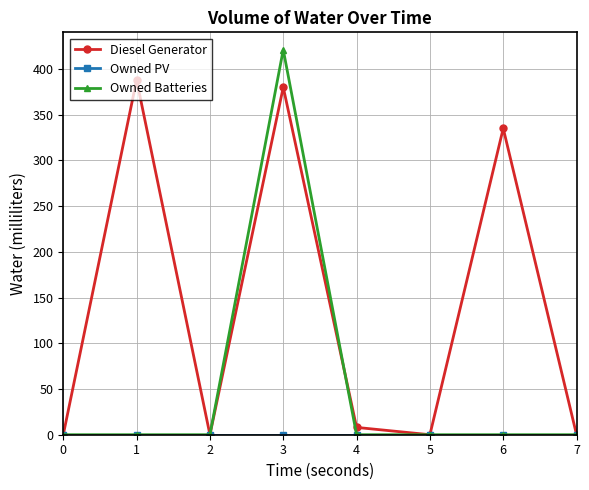

Which series changed the most between 5 and 6?

Diesel Generator